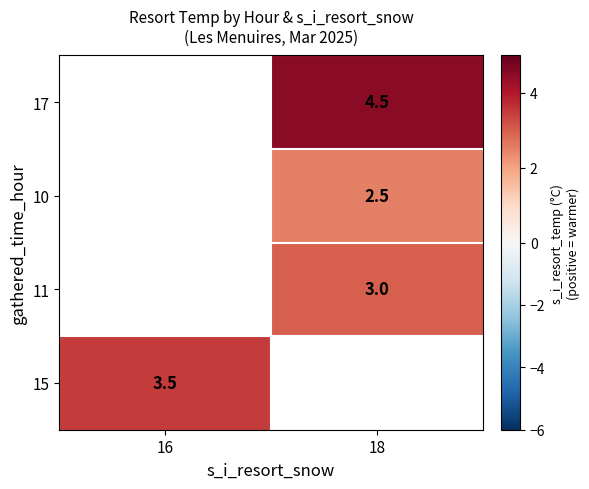

Which category has the highest value across all series?

18